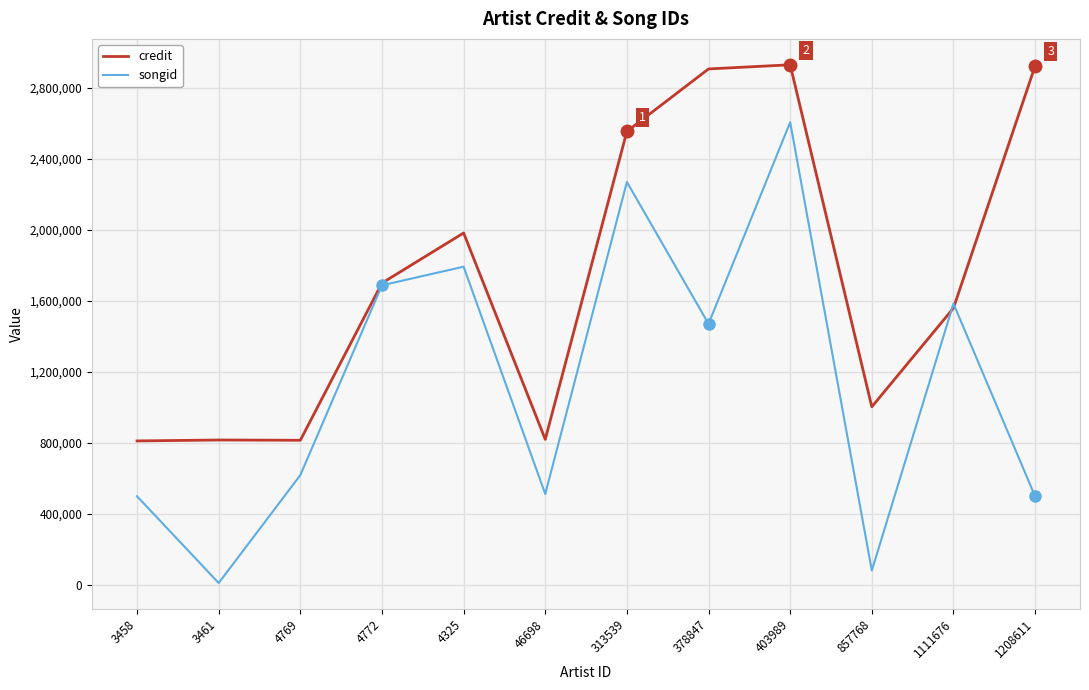

At how many categories does at least one series exceed 506897?

12